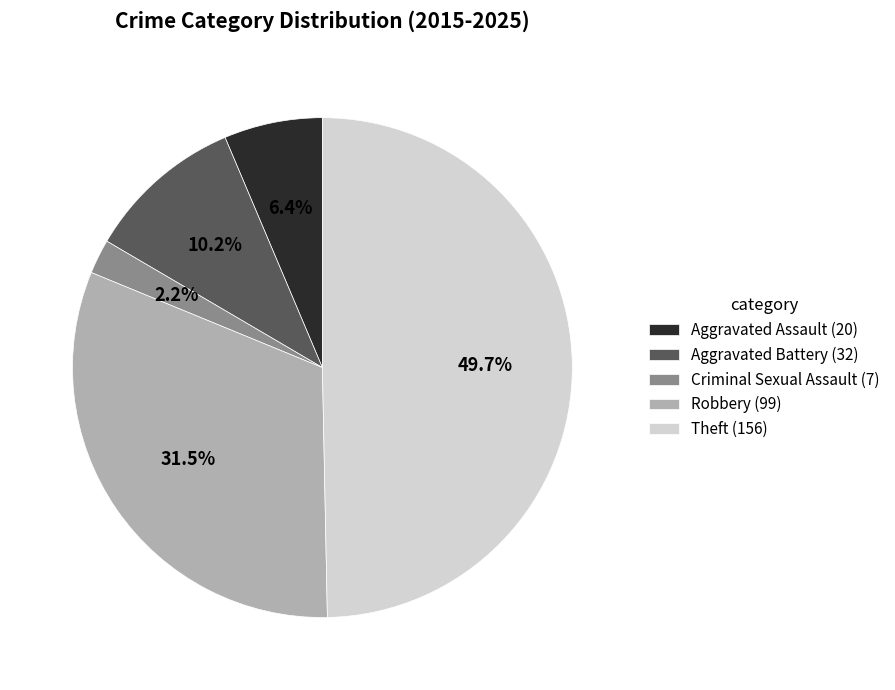

Does Aggravated Assault (20) represent more than half of the total?

No